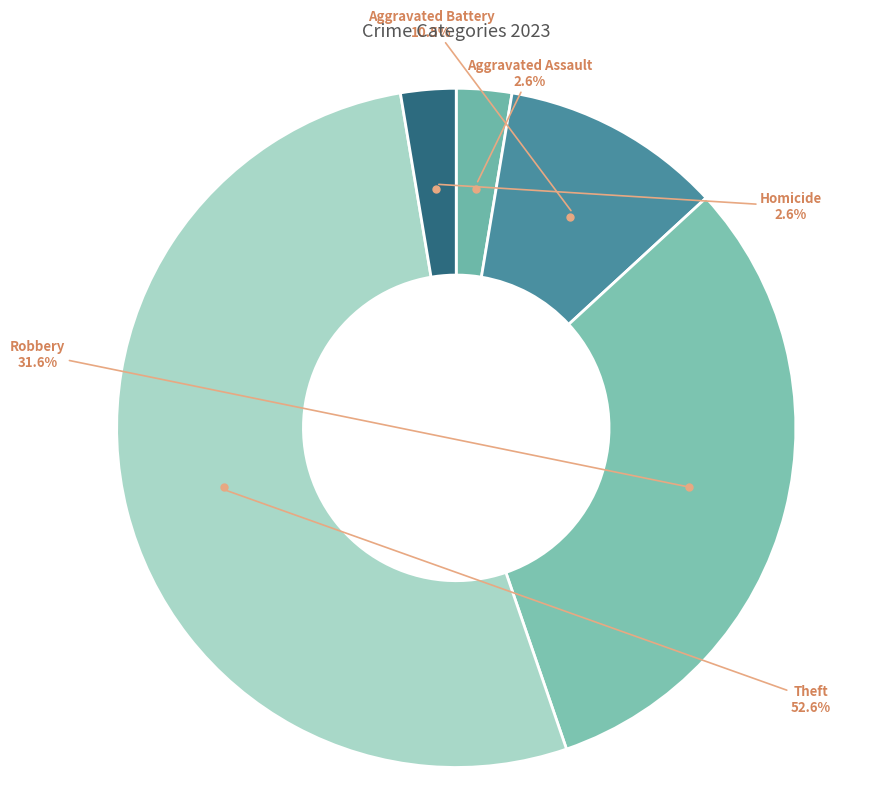

Is there any slice that represents more than half of the pie?

Yes